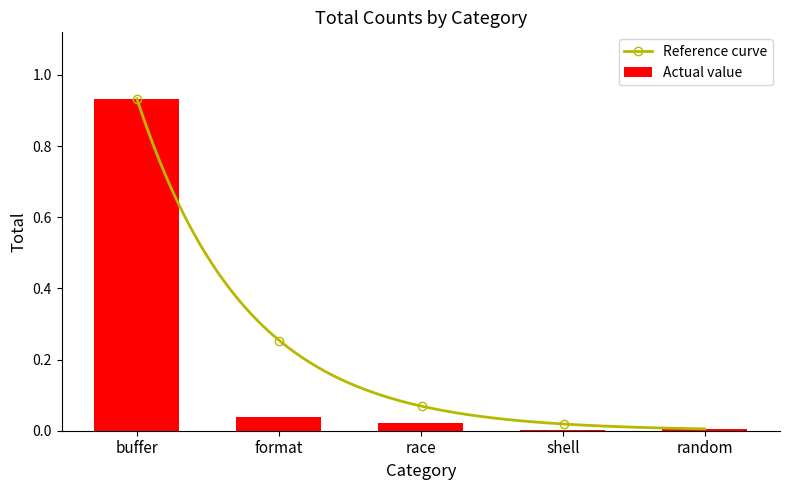

Reading left to right, list all the values displayed in this chart.

0.9	0.0	0.0	0.0	0.0